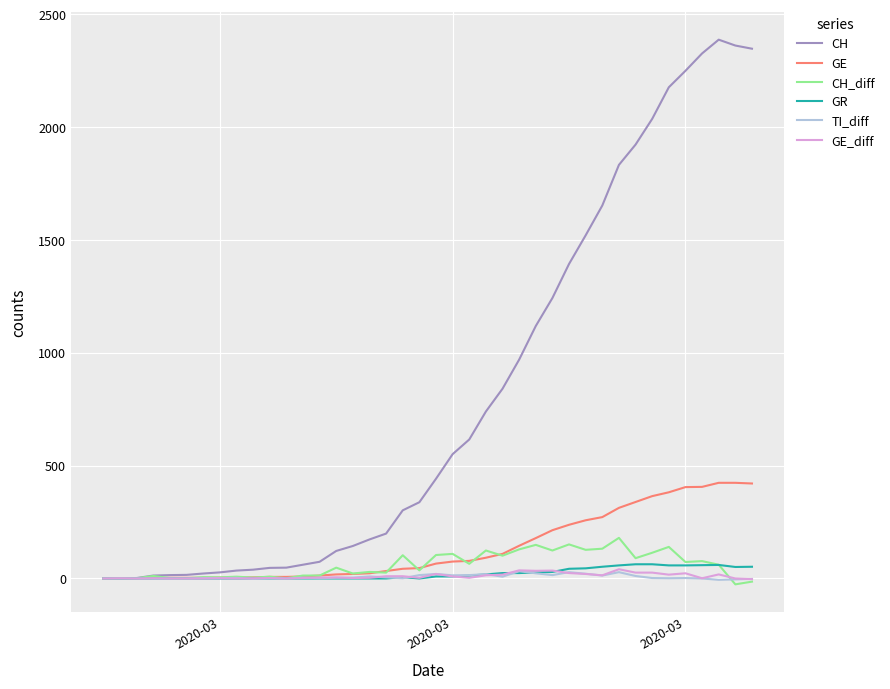

What is the maximum value shown in the chart?

2388